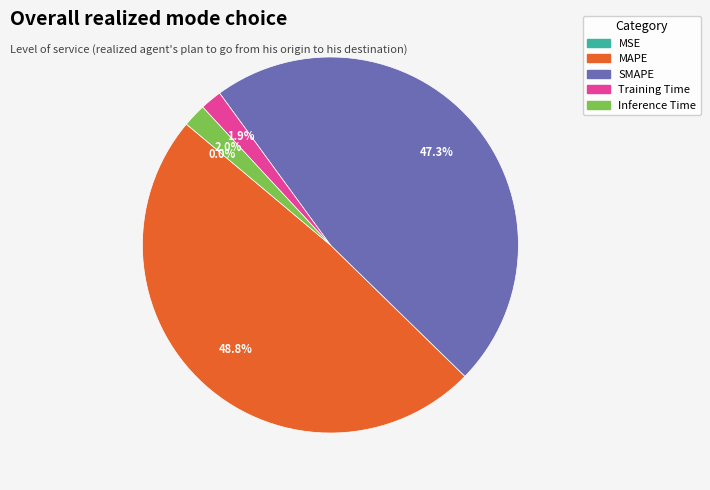

True or false: MAPE accounts for 49% of the total.

True